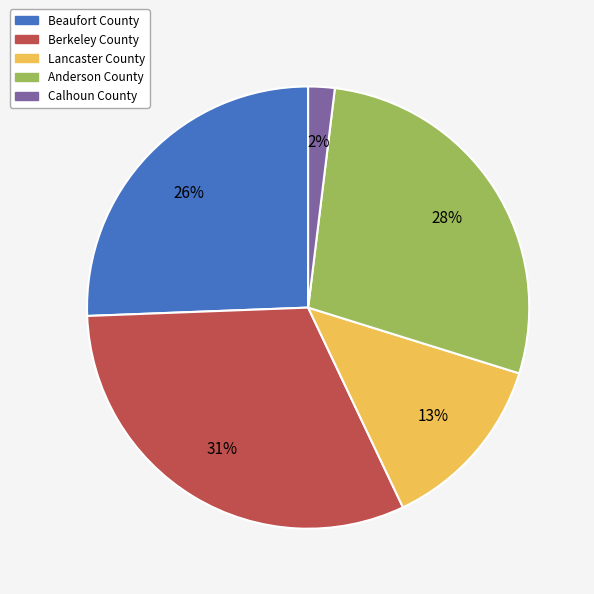

To the nearest percent, what portion does Beaufort County represent?

26%